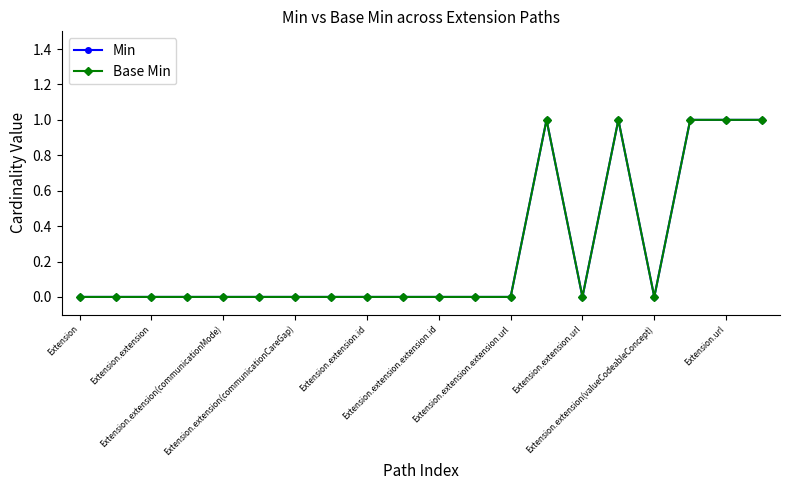

Is this an area chart (filled region under the line)?

No